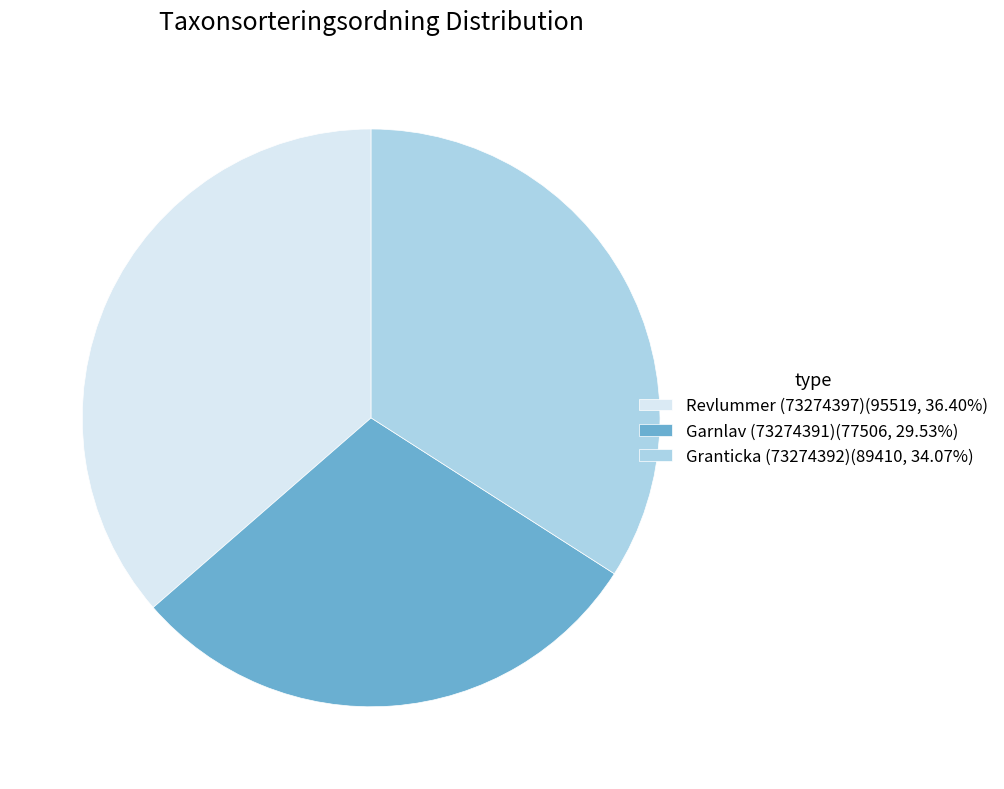

What is the ratio of the value at Garnlav (73274391)(77506, 29.53%) to the value at Granticka (73274392)(89410, 34.07%)?

0.9